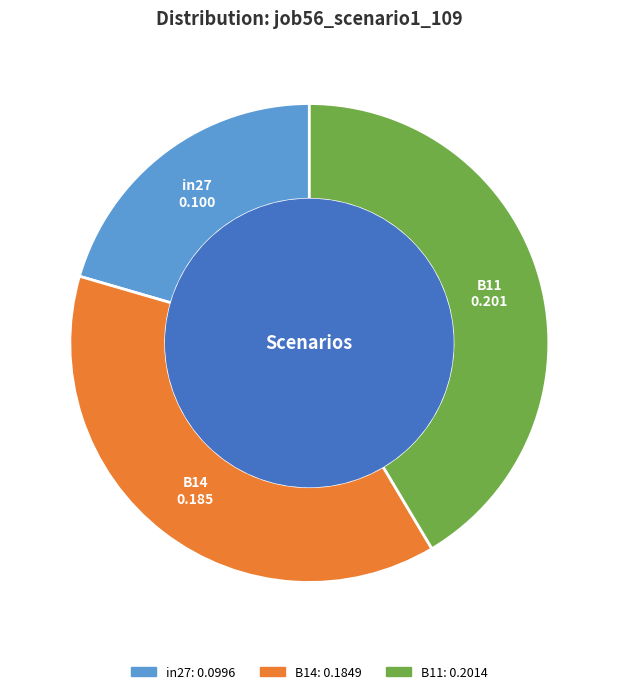

Which has a higher value, B14 or in27?

B14